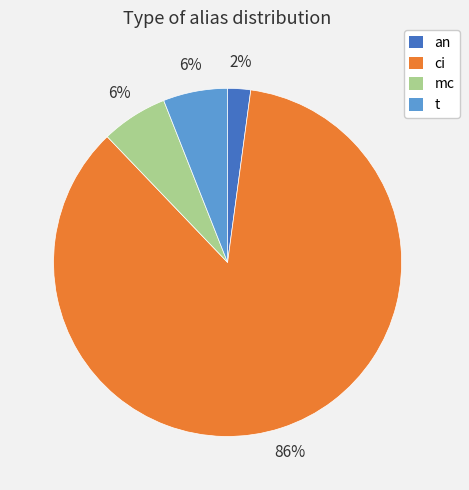

Is the sum of ci and mc greater than half?

Yes